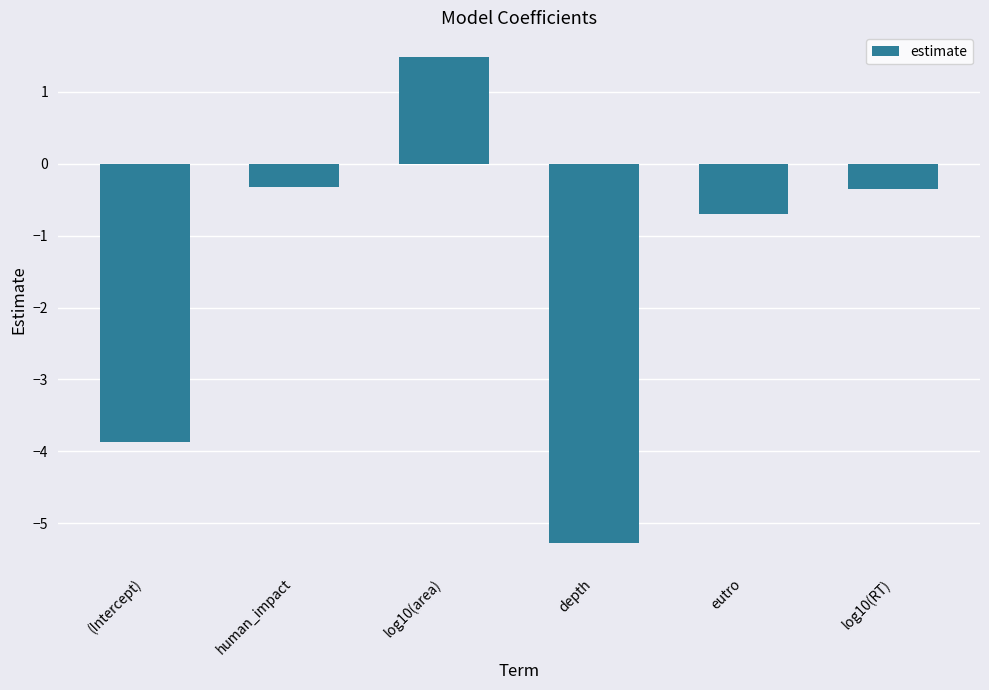

At which label is the value closest to -1?

eutro